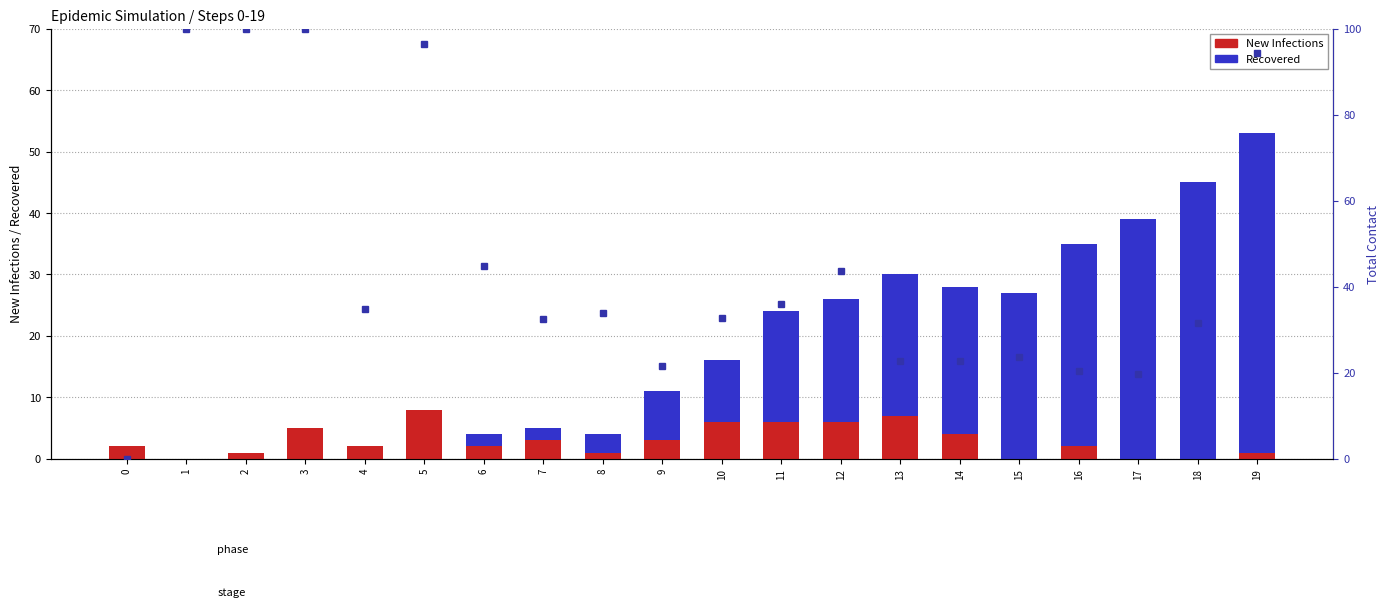

The value of Total Contact % at 8 is 34.0. True or false?

True